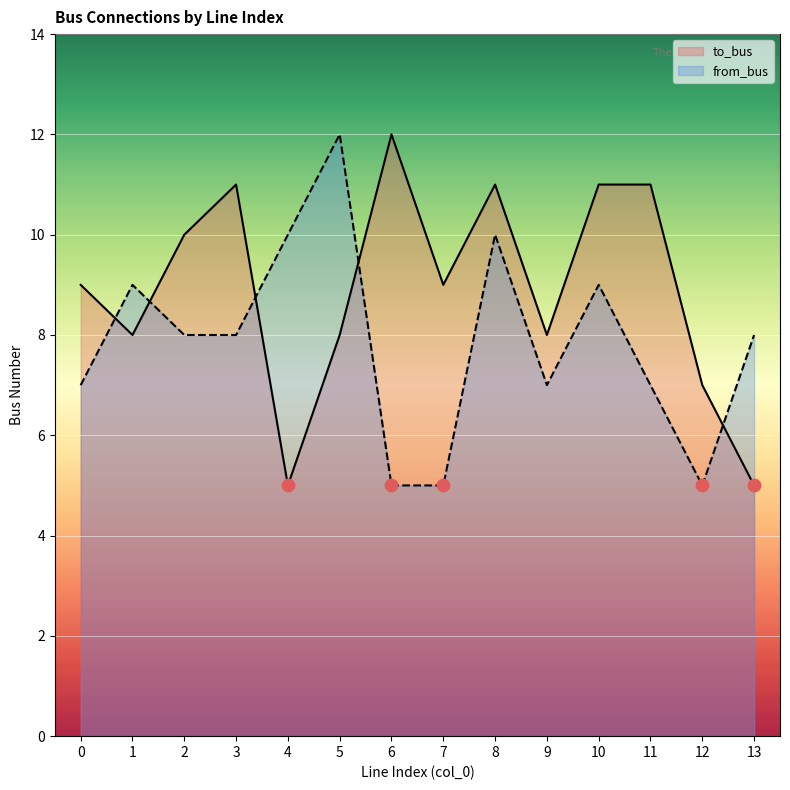

What are all the series names shown in the legend?

to_bus, from_bus